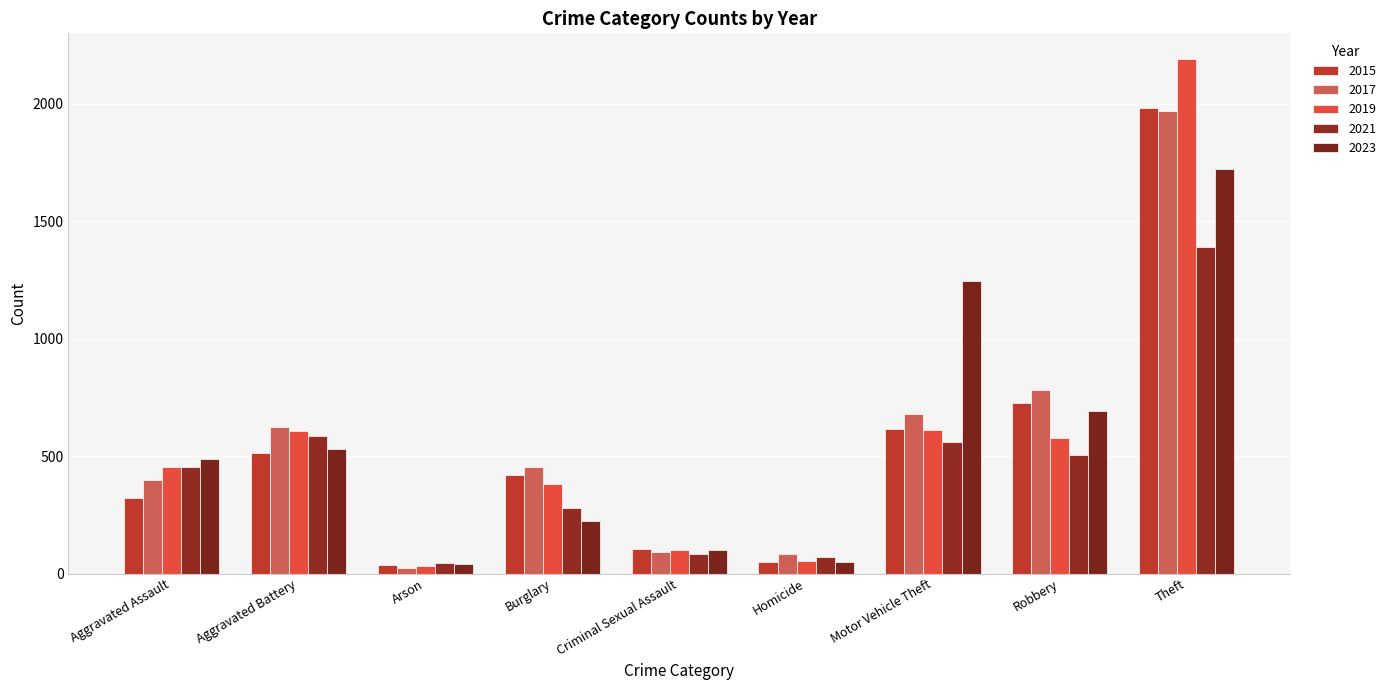

How many groups of bars are there?

9